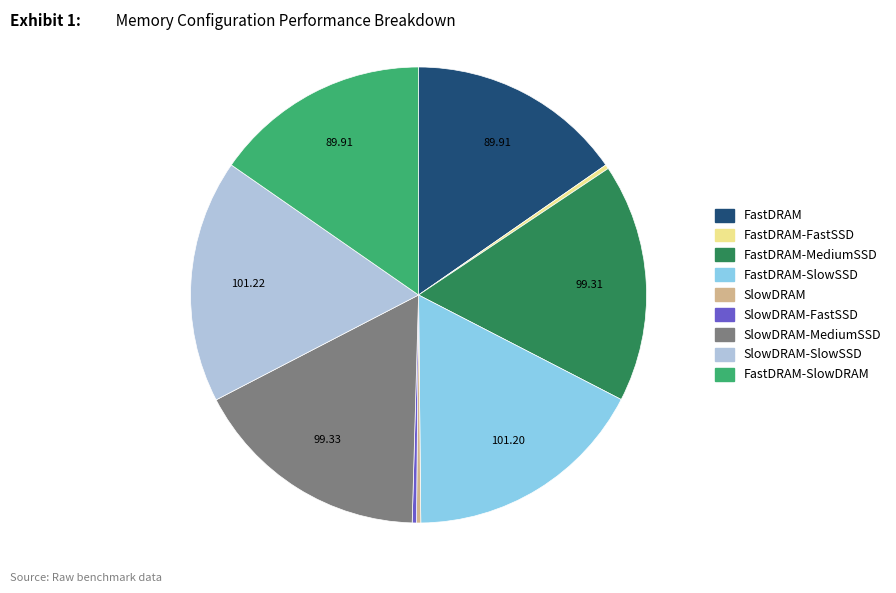

Is there any slice that represents more than half of the pie?

No